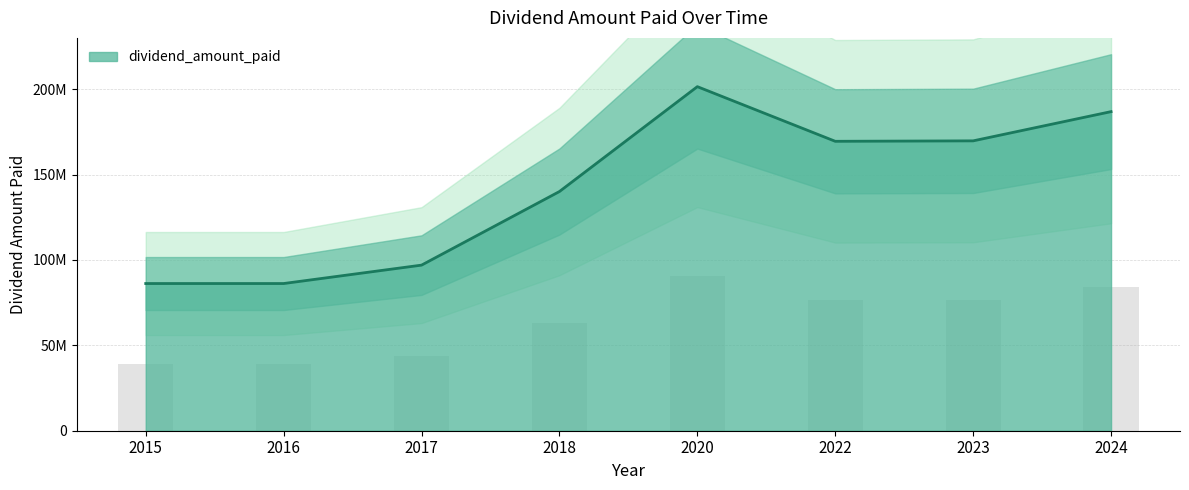

What is the value of the 3rd bar from the left?

96953400